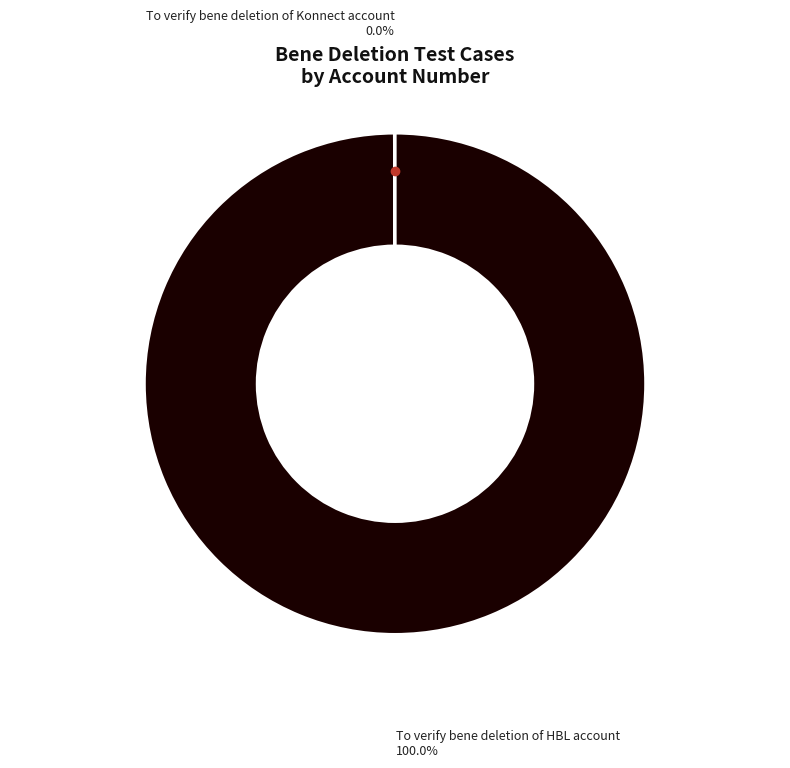

Does any single category account for the majority?

Yes